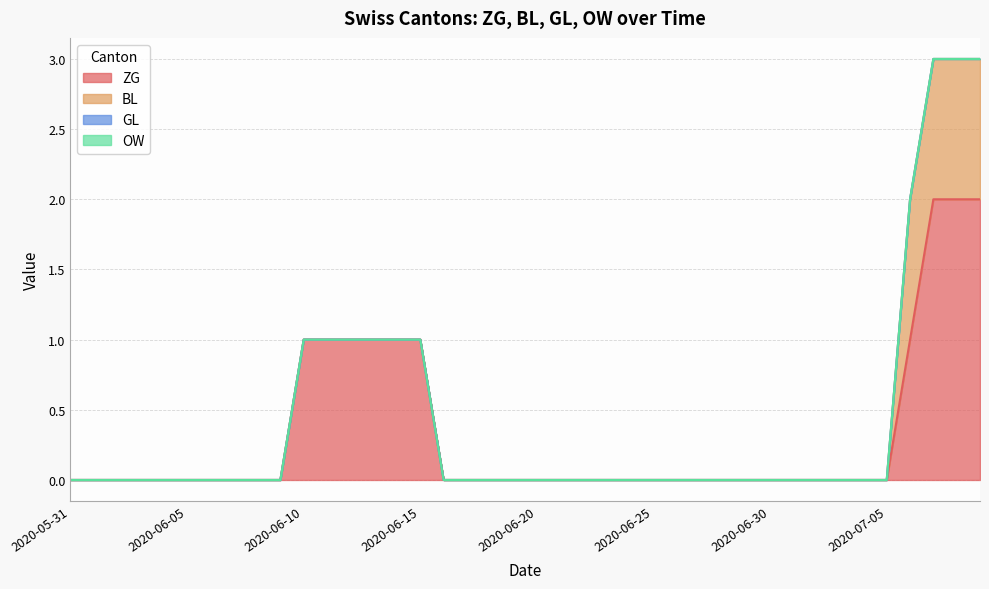

Rank the series at 2020-06-11 from highest to lowest value.

ZG, BL, GL, OW